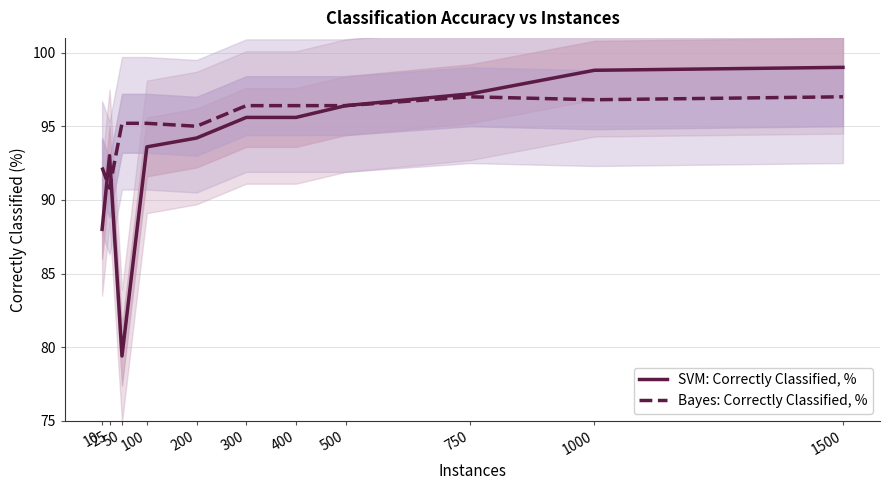

Reading left to right, what are all the values shown in this chart?

SVM: Correctly Classified, %: 88.0	93.0	79.4	93.6	94.2	95.6	95.6	96.4	97.2	98.8	99.0
Bayes: Correctly Classified, %: 92.2	90.8	95.2	95.2	95.0	96.4	96.4	96.4	97.0	96.8	97.0